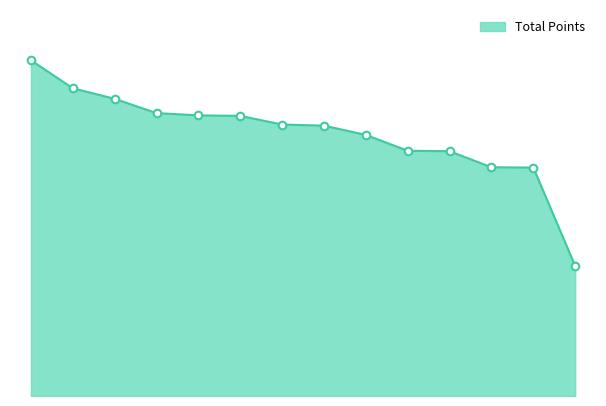

Does the chart have visible grid lines?

No